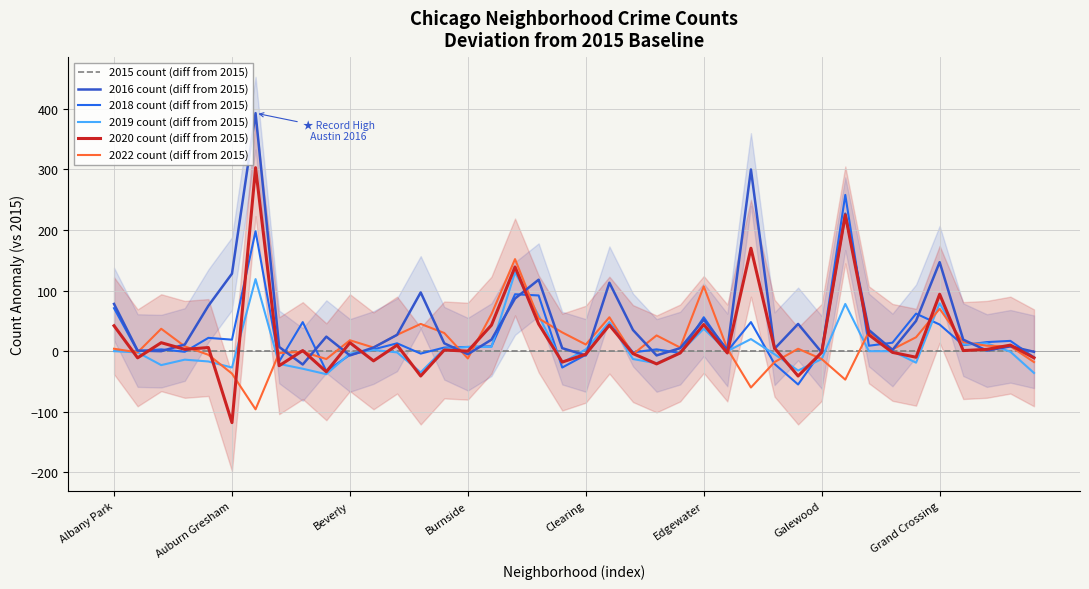

Where is 2020 count (diff from 2015) nearest to the value 92?

Grand Crossing